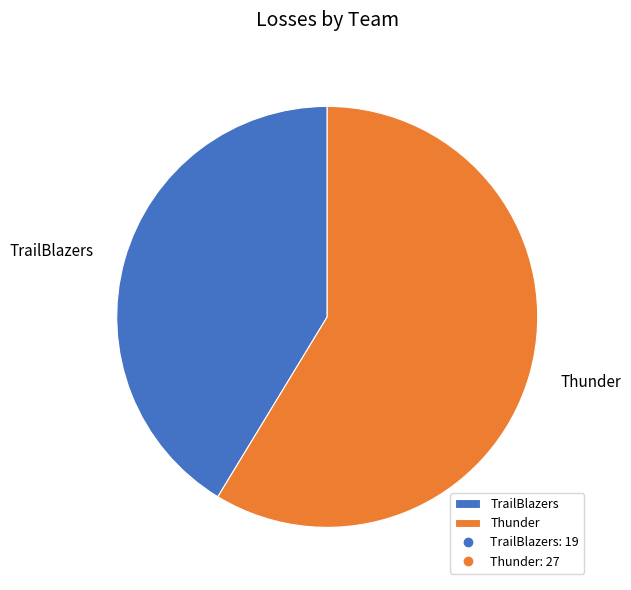

Rank the categories by value from lowest to highest.

TrailBlazers, Thunder